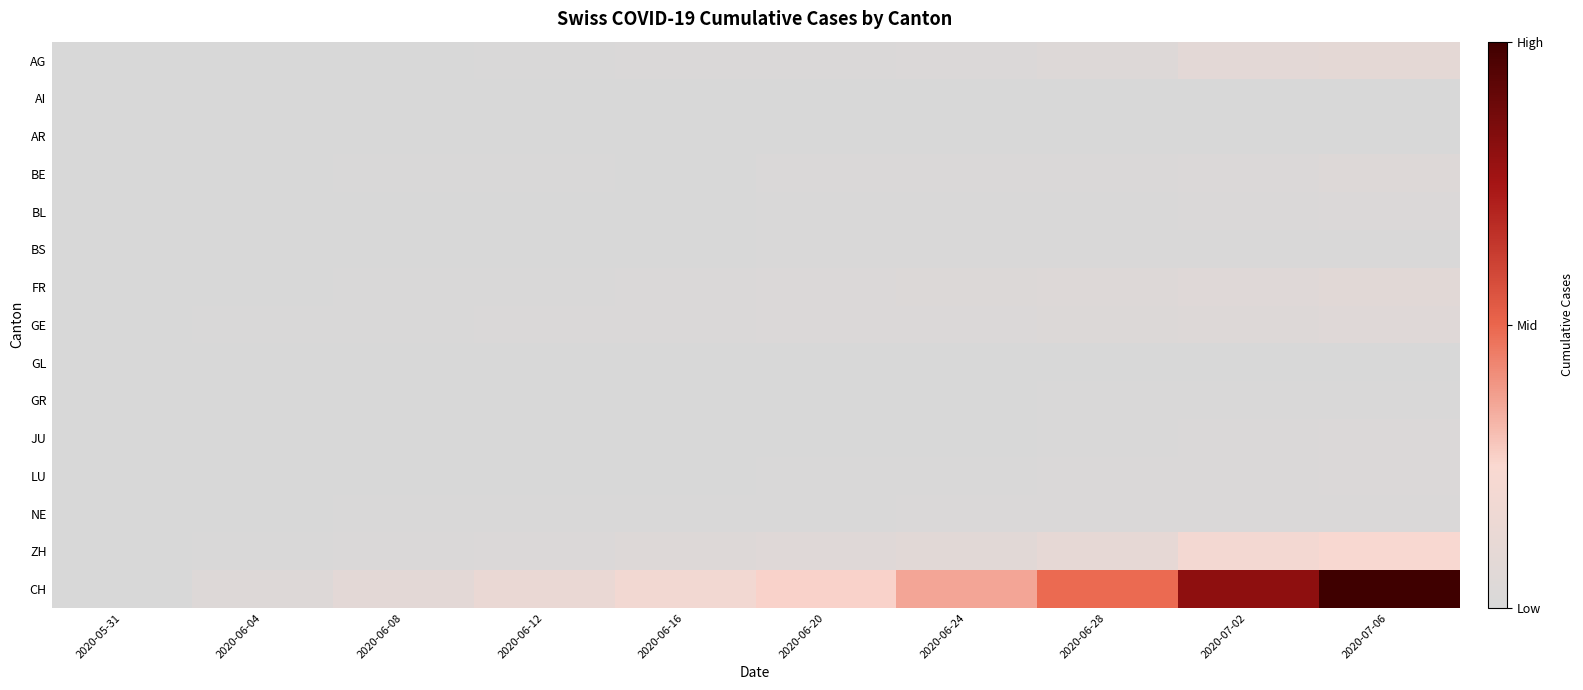

Which has a higher value, 2020-06-28 or 2020-06-20?

2020-06-28